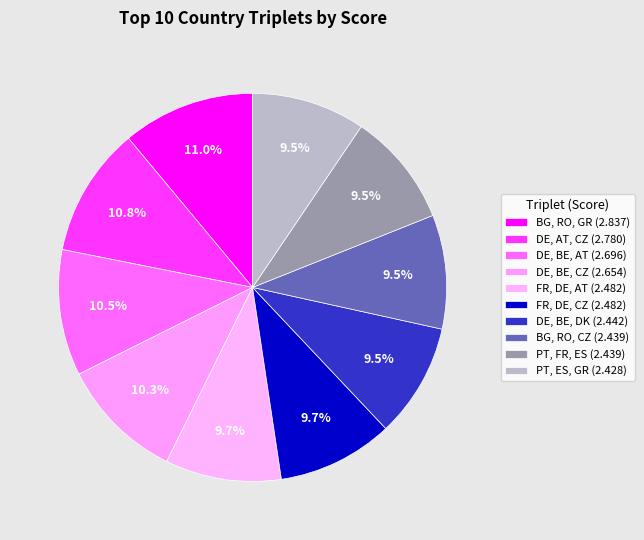

Is there any slice that represents more than half of the pie?

No